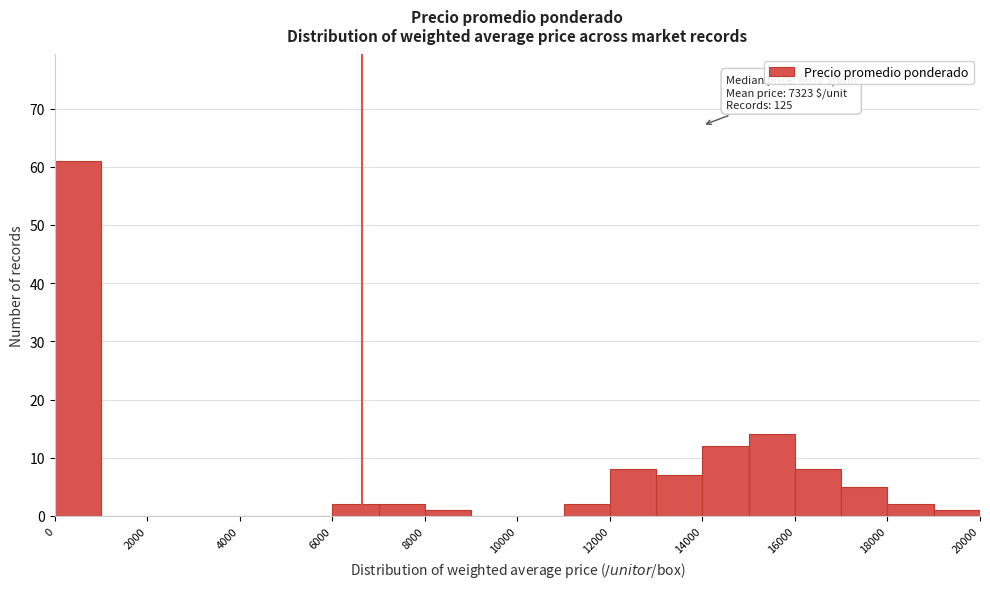

Which range on the x-axis has the tallest bar?

0 to 1000